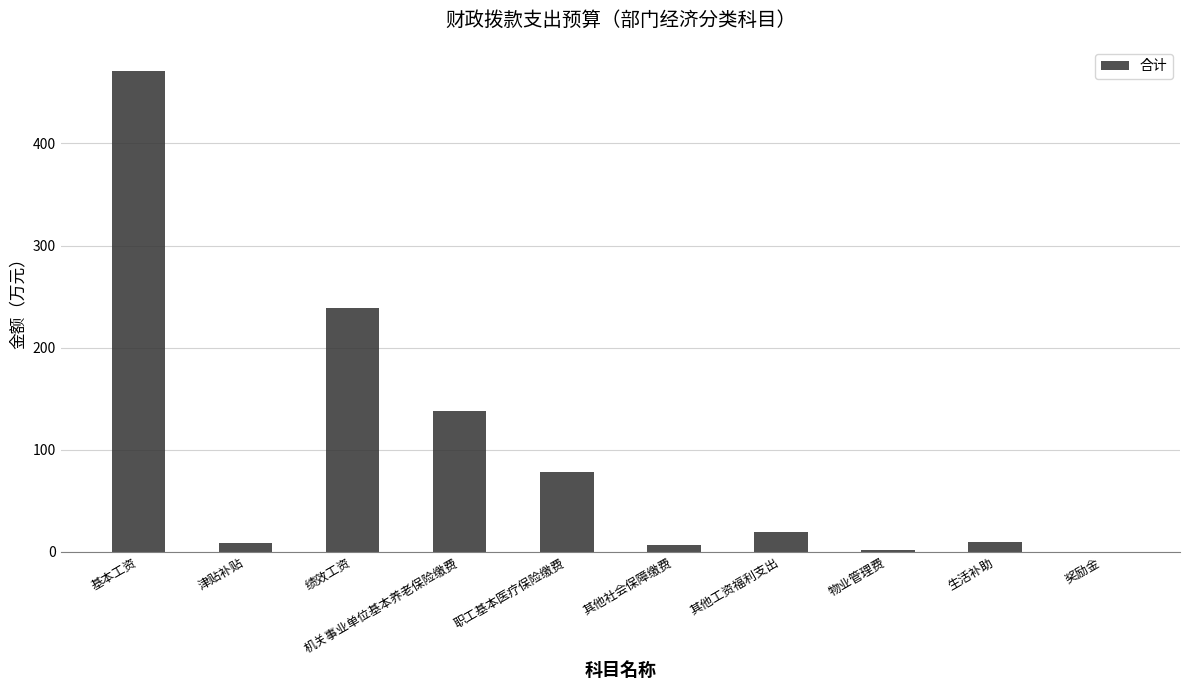

True or false: the data shows 273.9 at 基本工资.

False